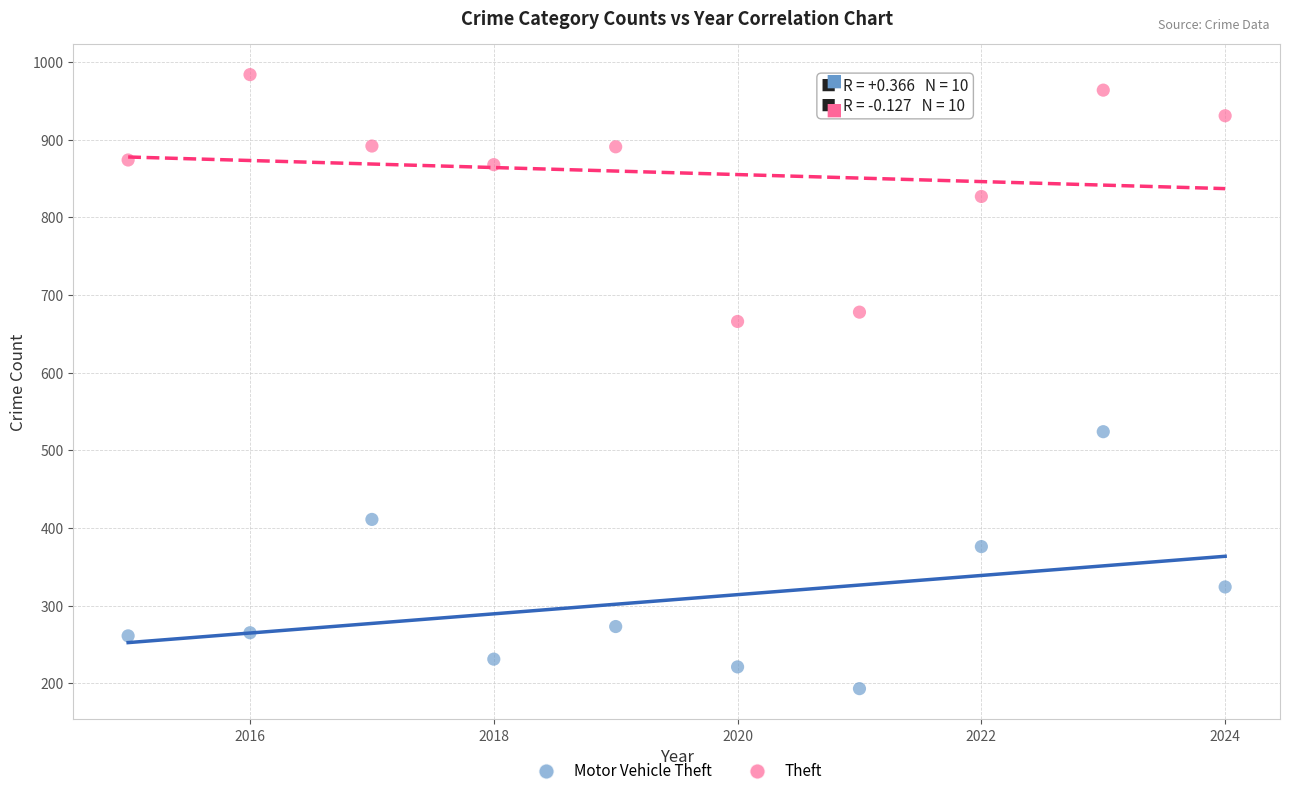

Across all data points, what is the range of Y values (max minus min)?

791